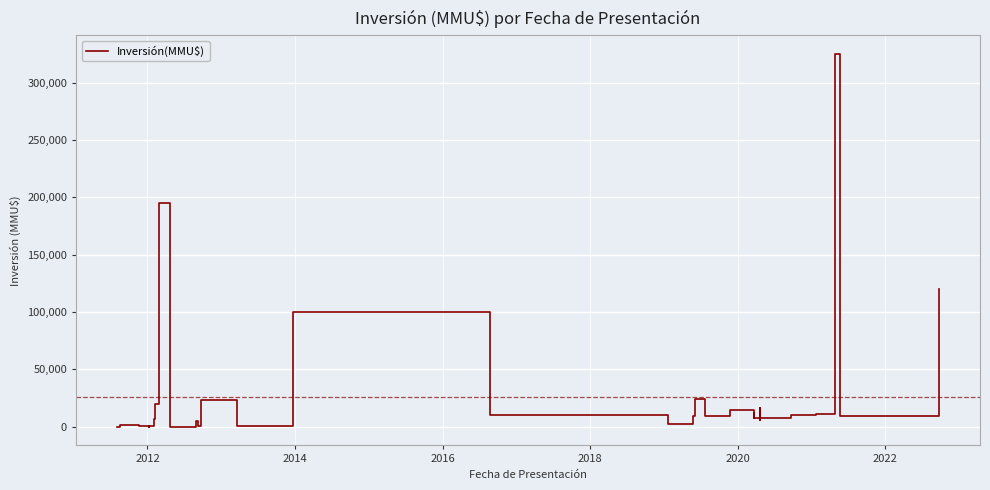

How many points are higher than both their immediate neighbors (excluding endpoints)?

9